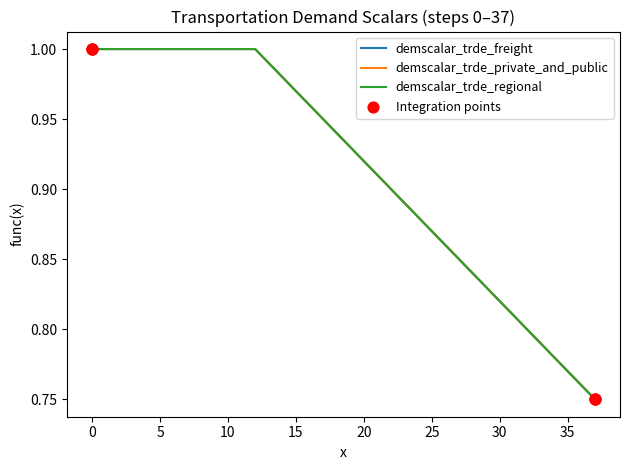

Is this an area chart (filled region under the line)?

No